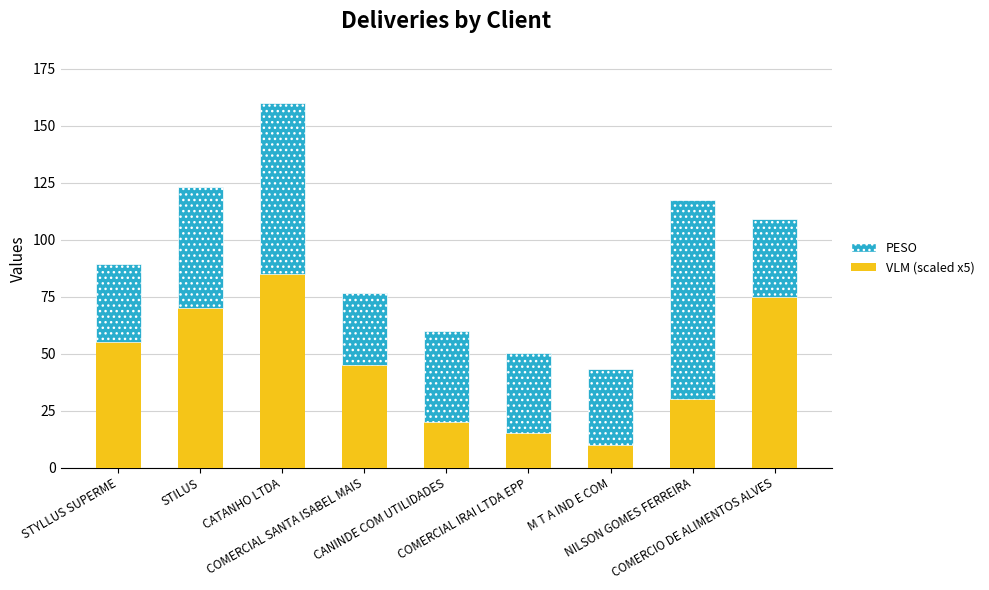

What is the difference between the maximum and minimum values in the VLM (scaled x5) series?

75.0